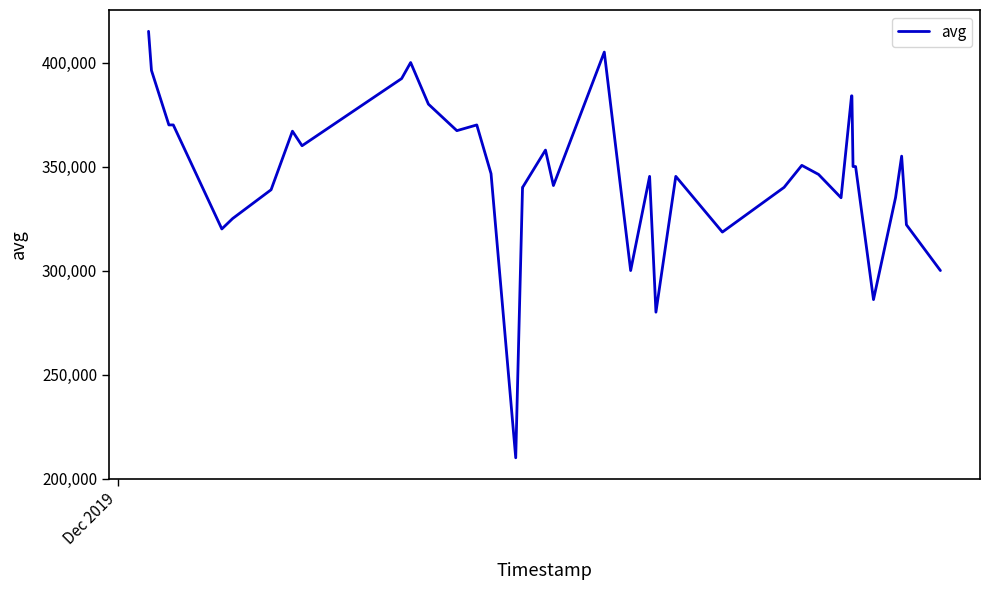

What is the maximum value shown in the chart?

415000